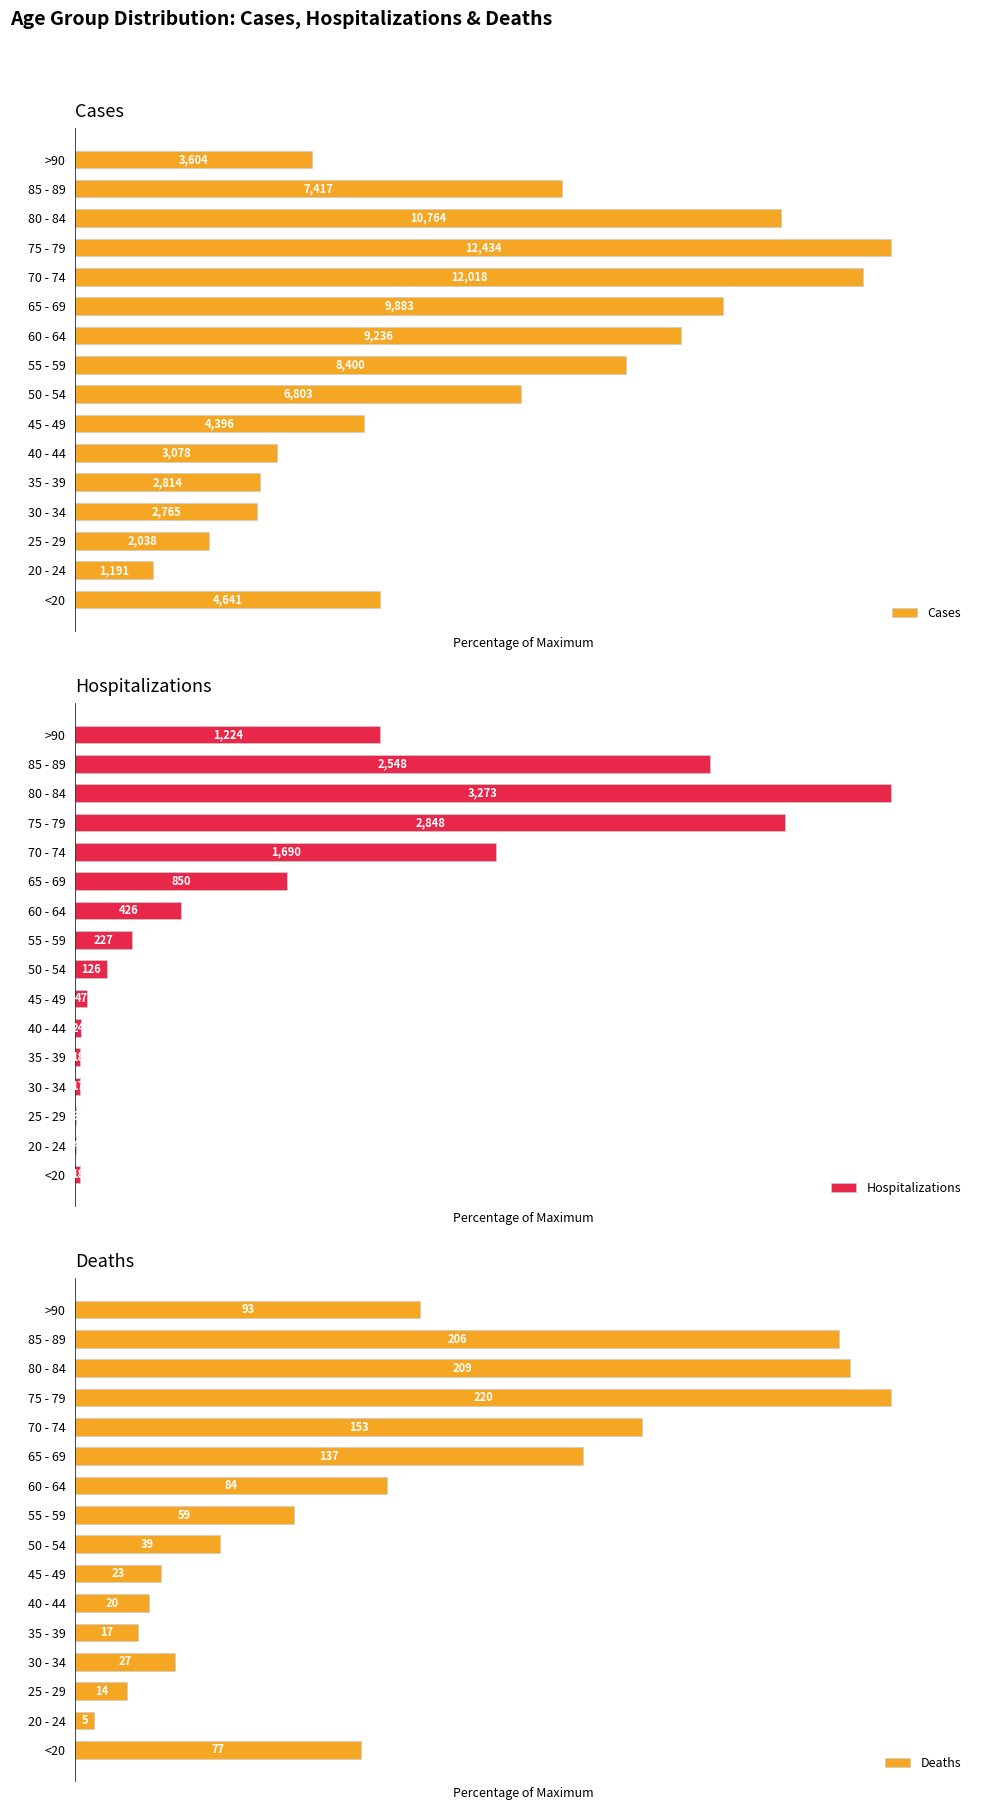

How many data points in Cases are above 54?

8